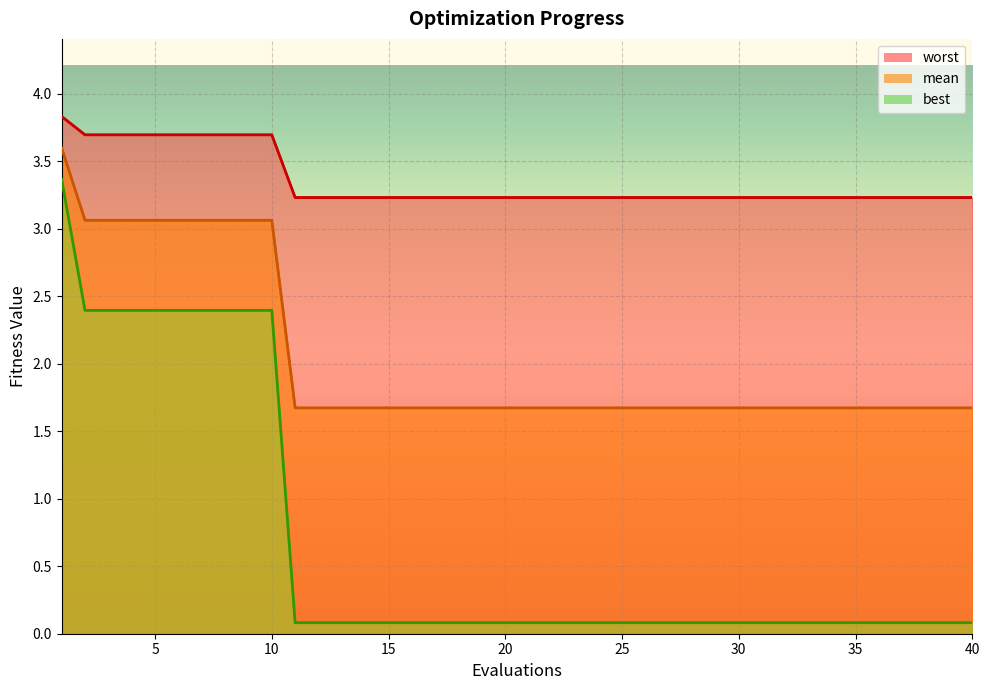

How many lines are shown in the chart?

3